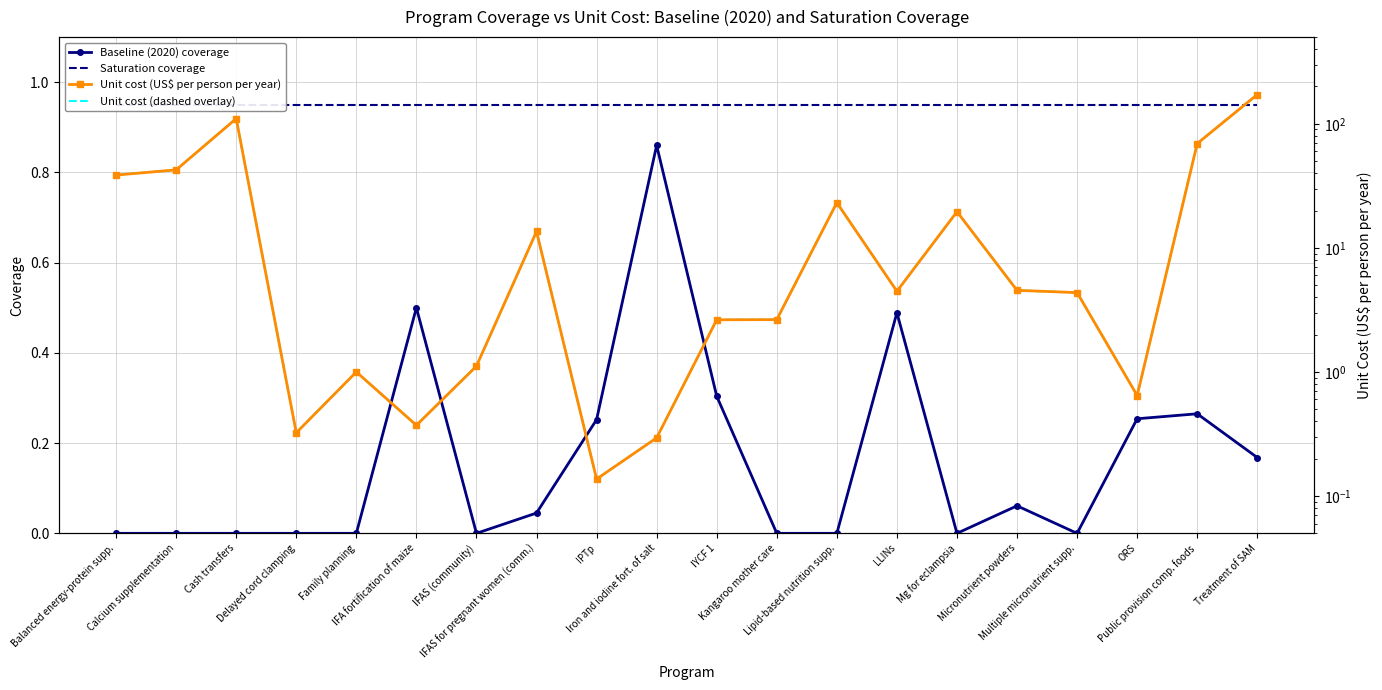

True or false: Unit cost (dashed overlay) and Unit cost (US$ per person per year) intersect in this chart.

False